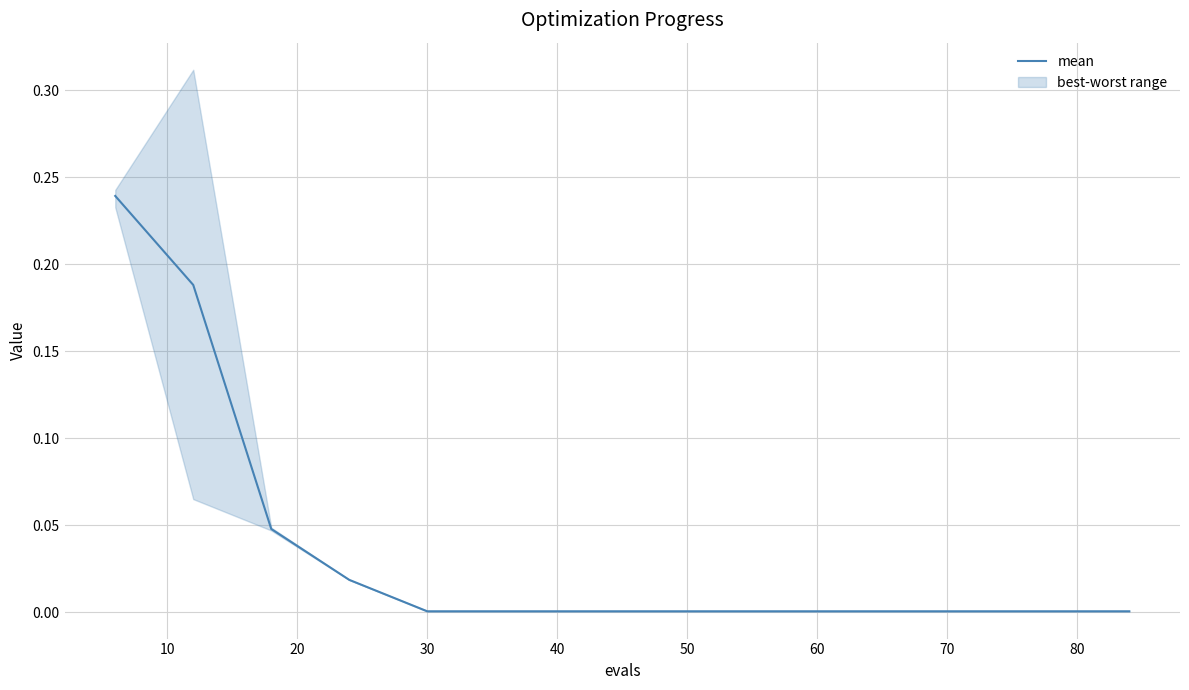

Is it true that the value at 60 is 0.0?

True